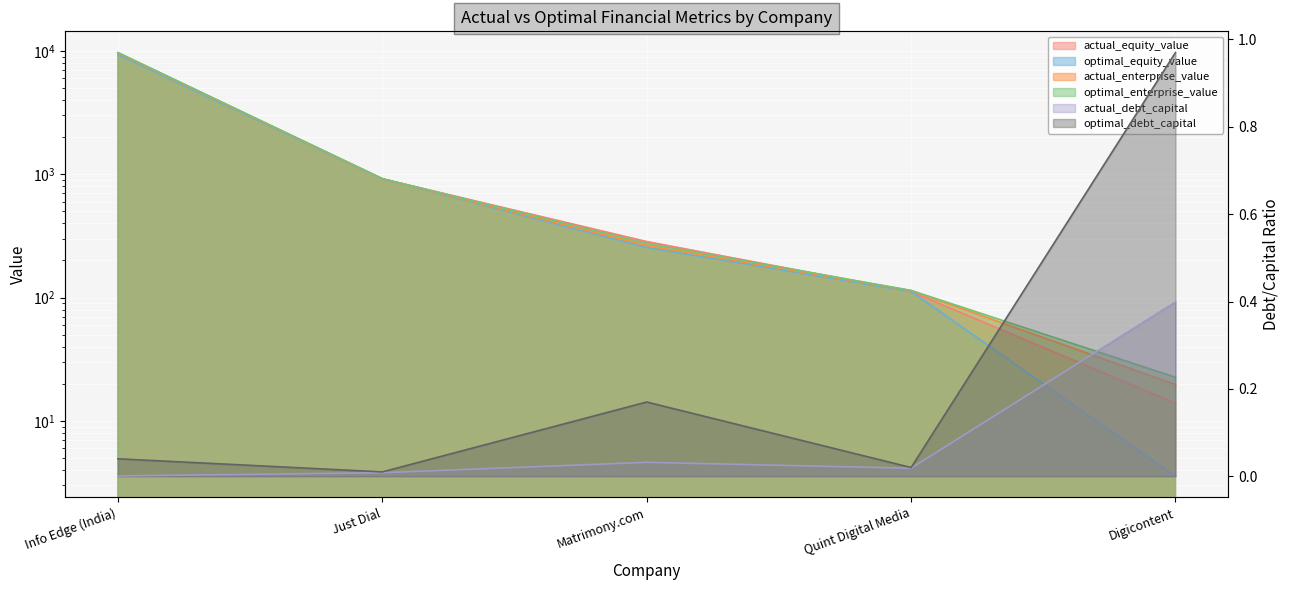

Is it true that actual_enterprise_value equals 95.0 at Matrimony.com?

False